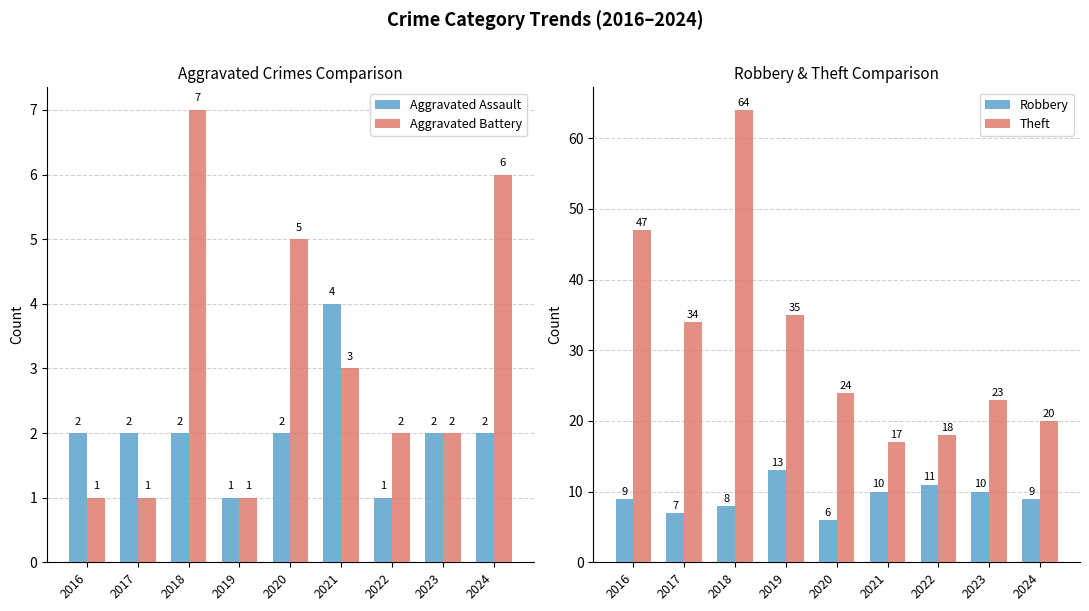

Reading right to left, list all the values displayed in this chart.

Aggravated Assault: 2024=2	2023=2	2022=1	2021=4	2020=2	2019=1	2018=2	2017=2	2016=2
Aggravated Battery: 2024=6	2023=2	2022=2	2021=3	2020=5	2019=1	2018=7	2017=1	2016=1
Robbery: 2024=9	2023=10	2022=11	2021=10	2020=6	2019=13	2018=8	2017=7	2016=9
Theft: 2024=20	2023=23	2022=18	2021=17	2020=24	2019=35	2018=64	2017=34	2016=47